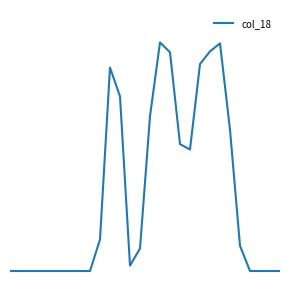

Rank the categories by value from highest to lowest.

15, 21, 20, 16, 19, 10, 11, 14, 22, 17, 18, 9, 23, 13, 12, 0, 1, 2, 3, 4, 5, 6, 7, 8, 24, 25, 26, 27